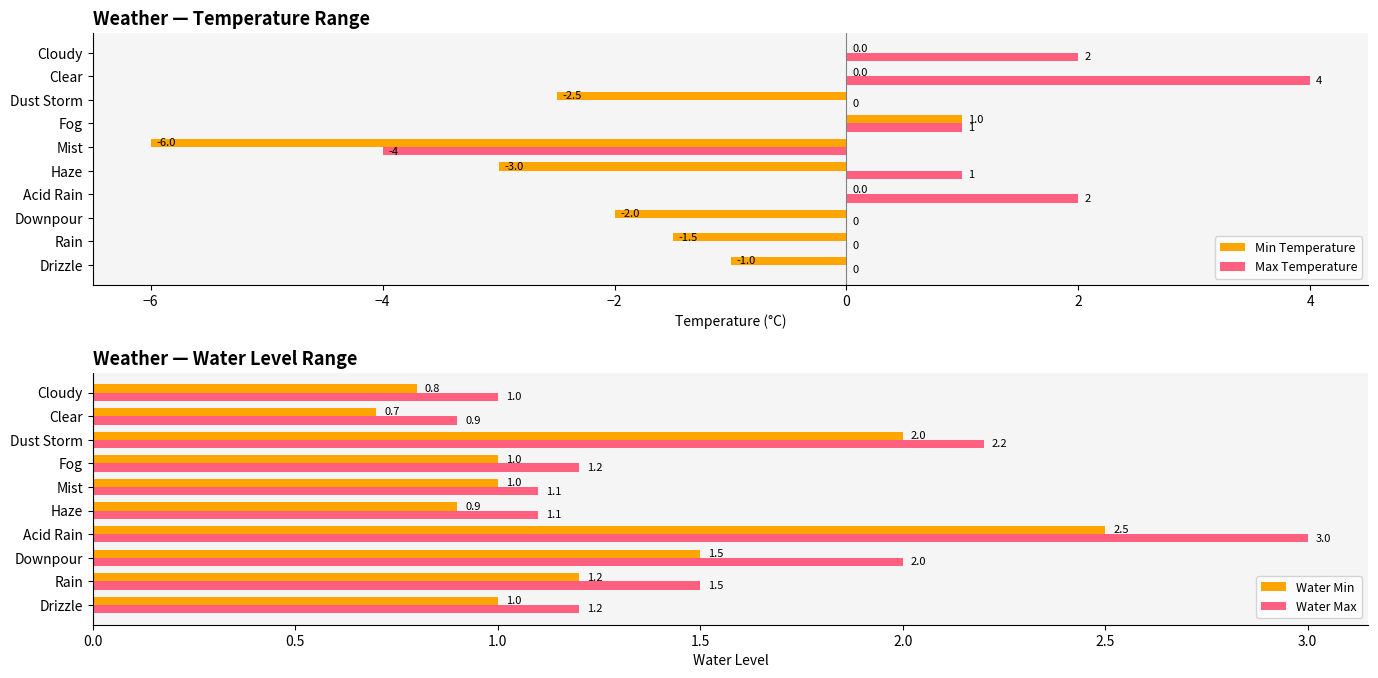

At which label does Min Temperature reach its peak?

Fog